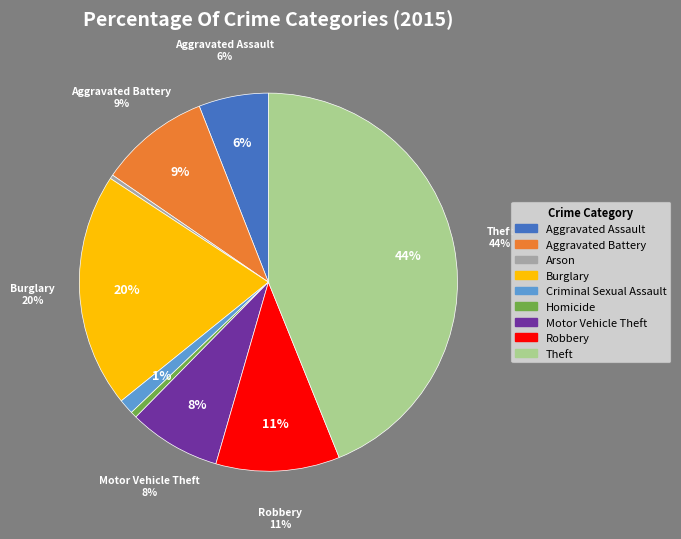

Is there a majority slice in this chart?

No